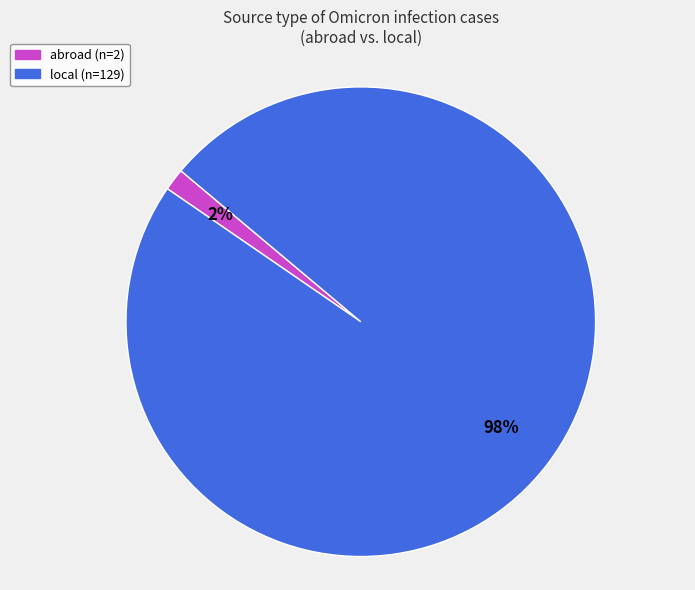

Does local account for over 50% of the chart?

Yes